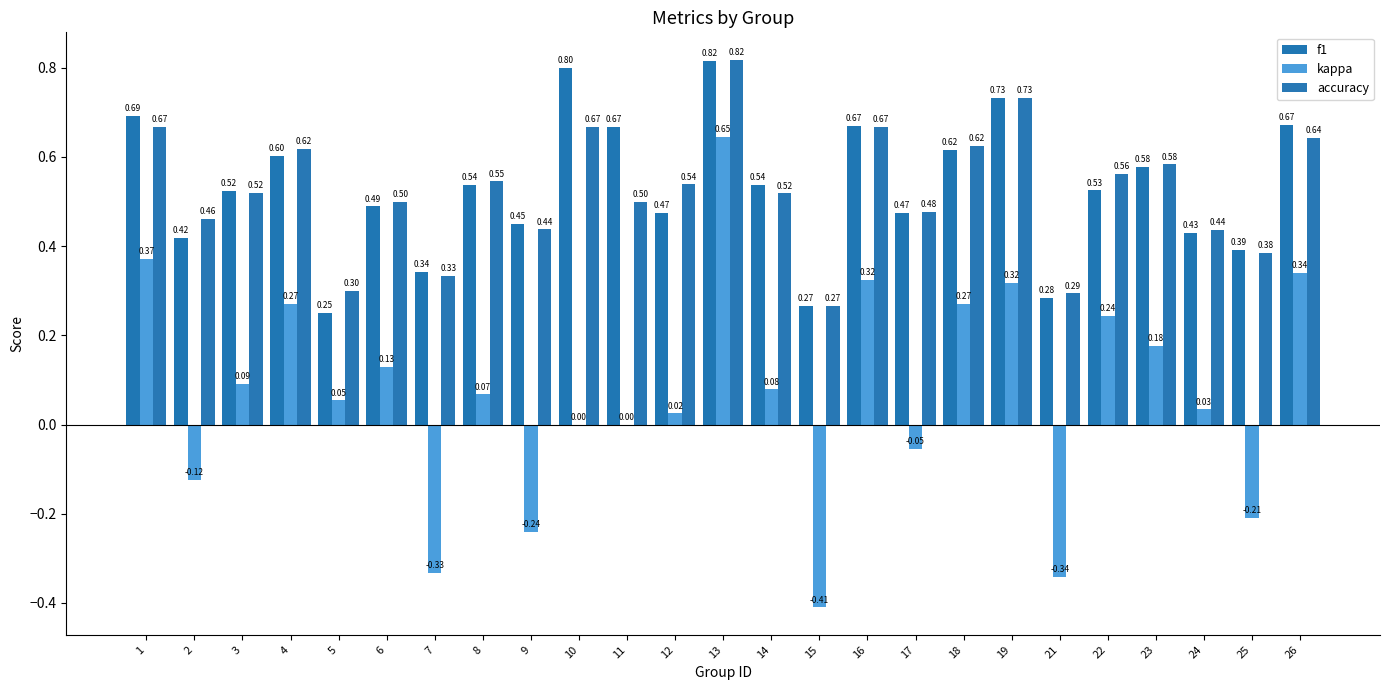

Which series has the largest range (max minus min)?

kappa